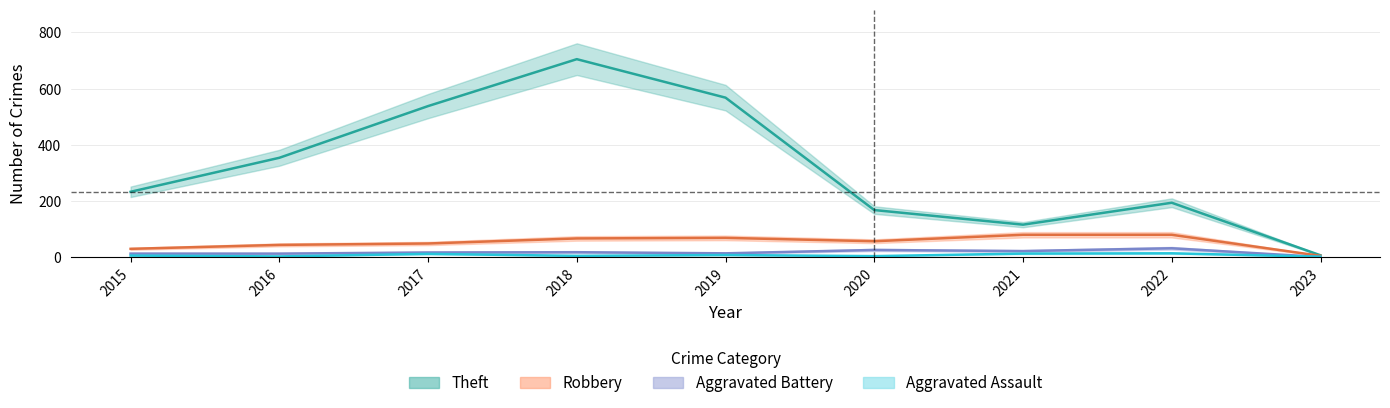

Which series has the largest total across all categories?

Theft